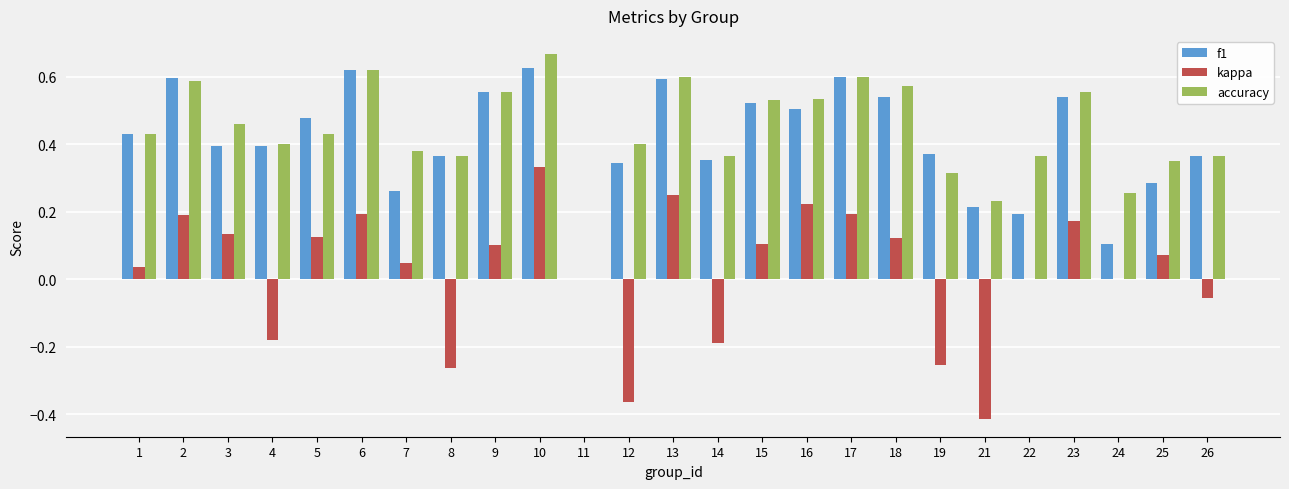

What is the total value across all series at 18?

1.2